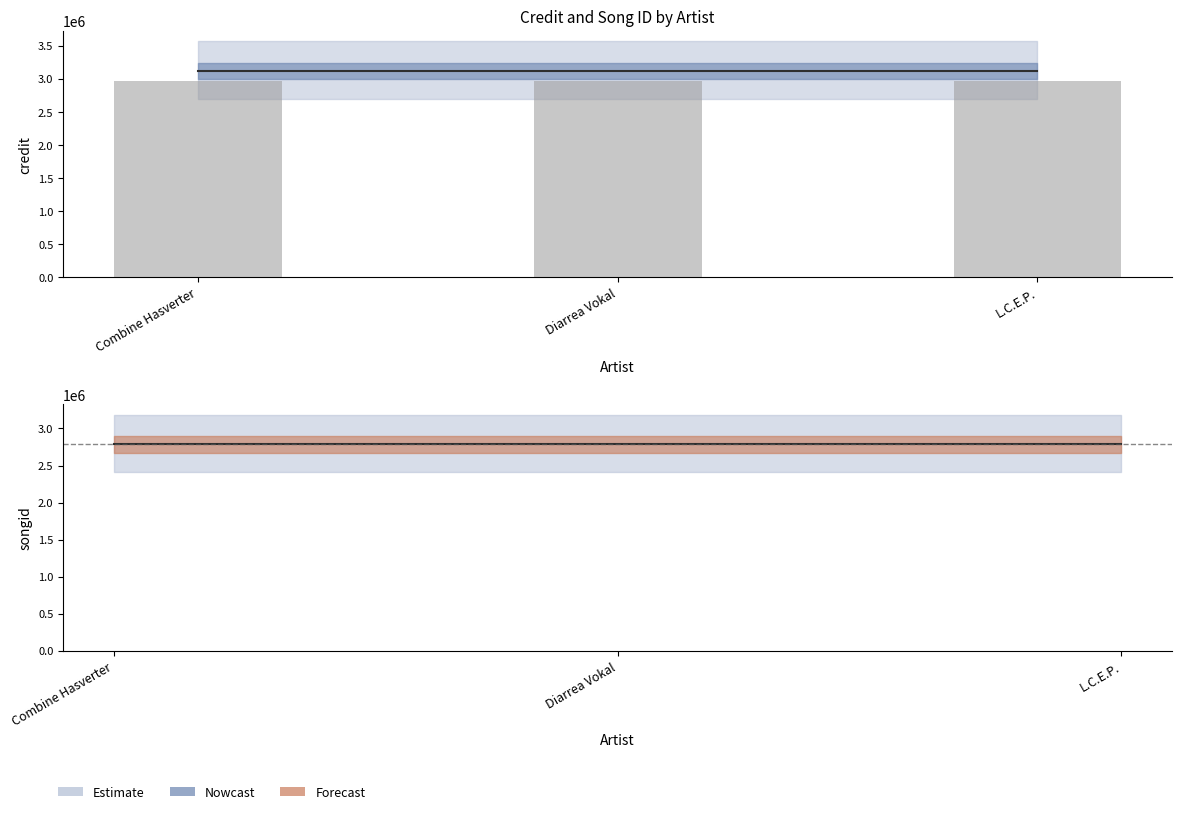

At Diarrea Vokal, list the series in order from largest to smallest.

credit, songid